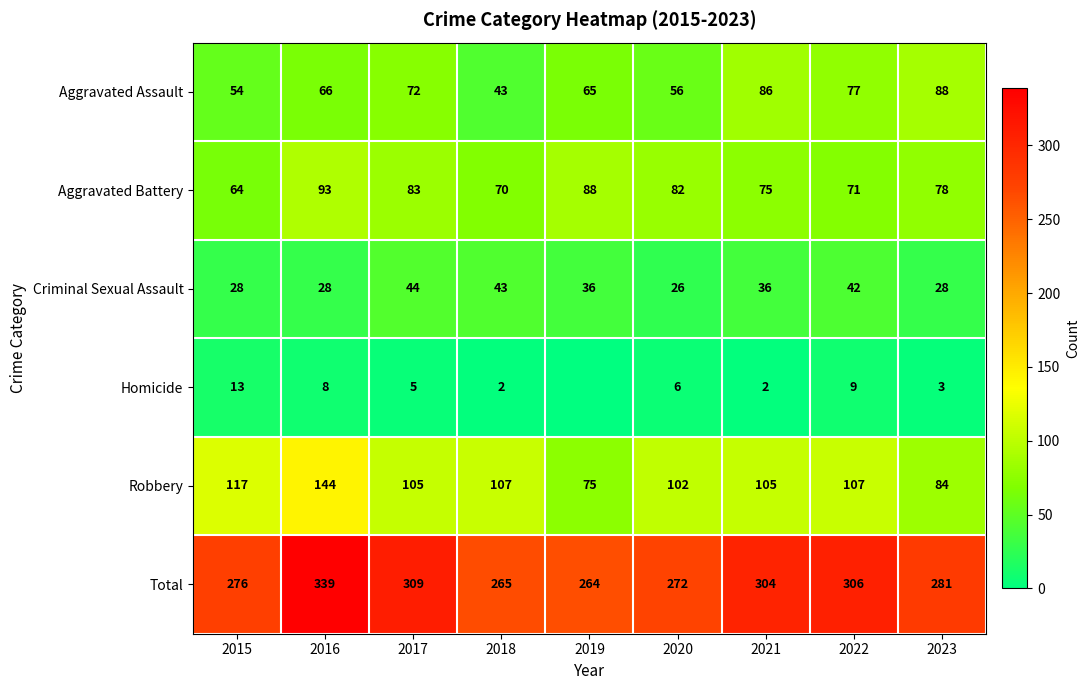

At which label does Criminal Sexual Assault first exceed 36?

2017